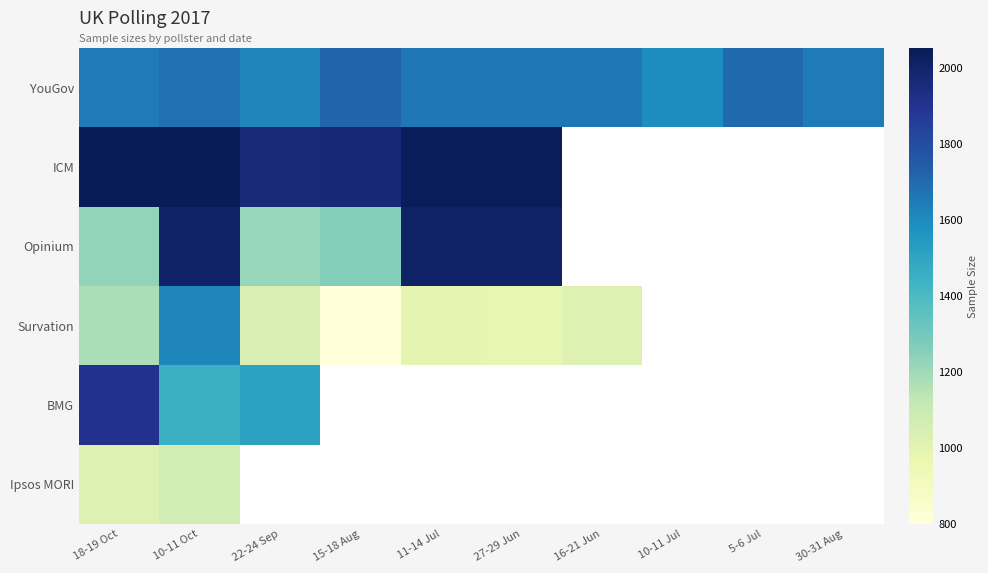

At which category does the chart reach its minimum across all series?

15-18 Aug